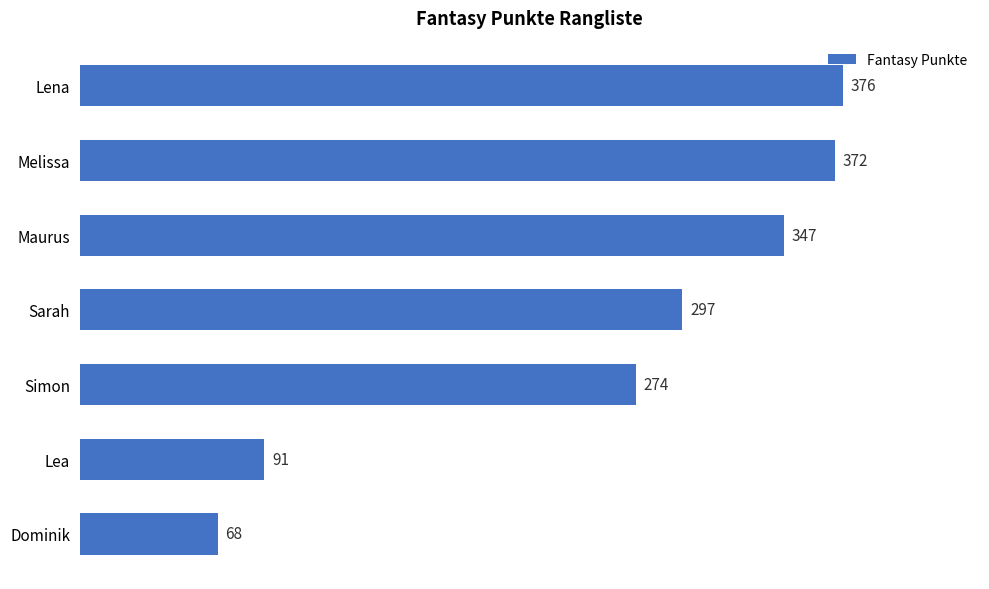

List the labels in order of value, smallest first.

Dominik, Lea, Simon, Sarah, Maurus, Melissa, Lena